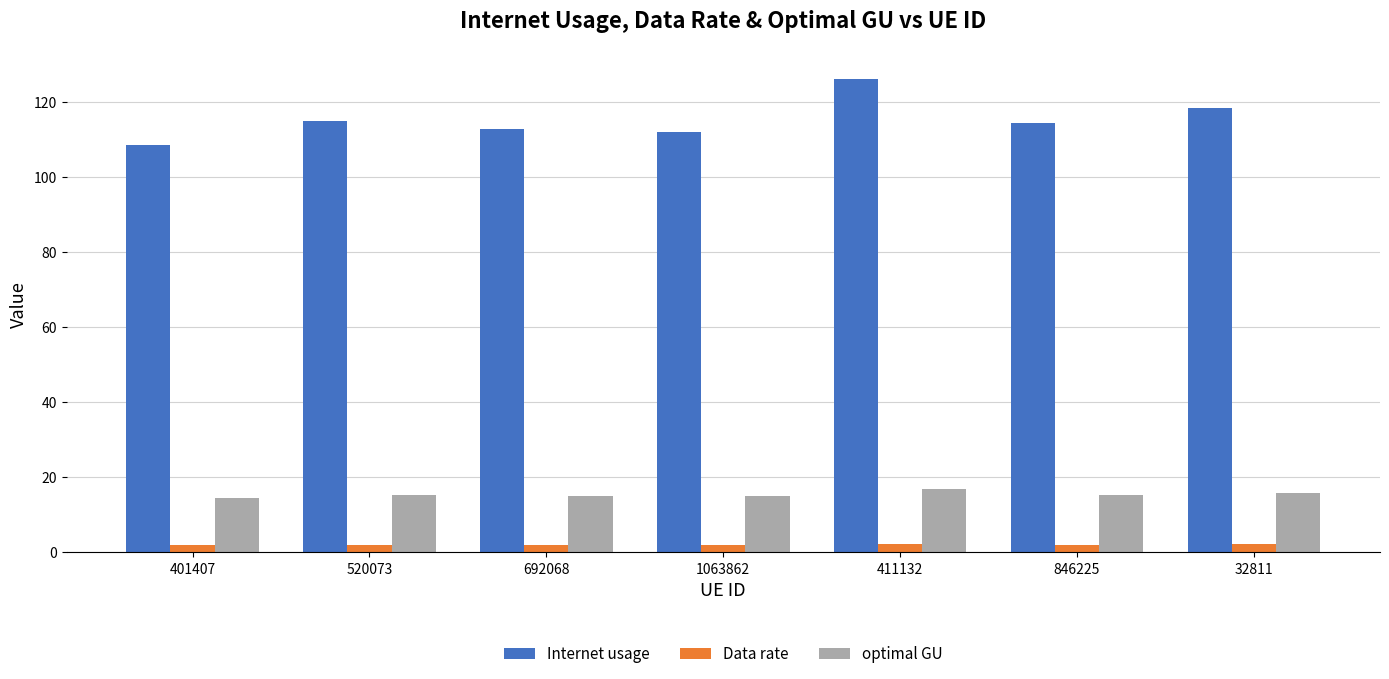

What position from the left is 692068?

3